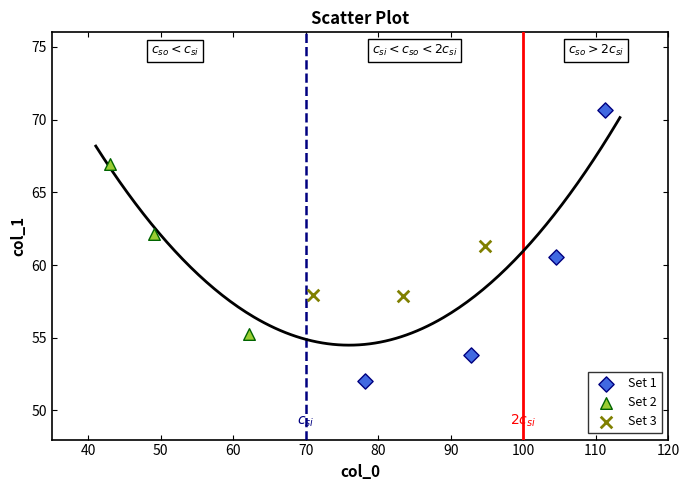

Which series reaches the maximum Y coordinate?

Set 1